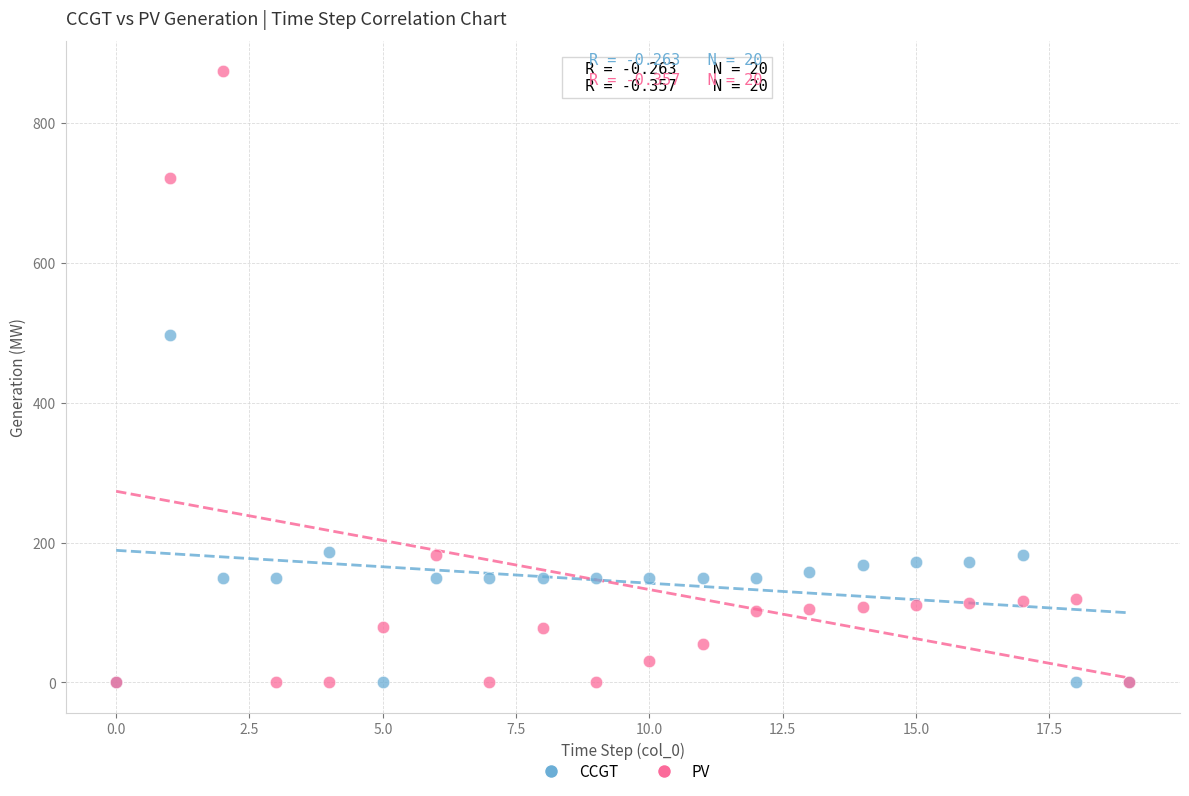

Which series has the widest spread of Y values?

PV